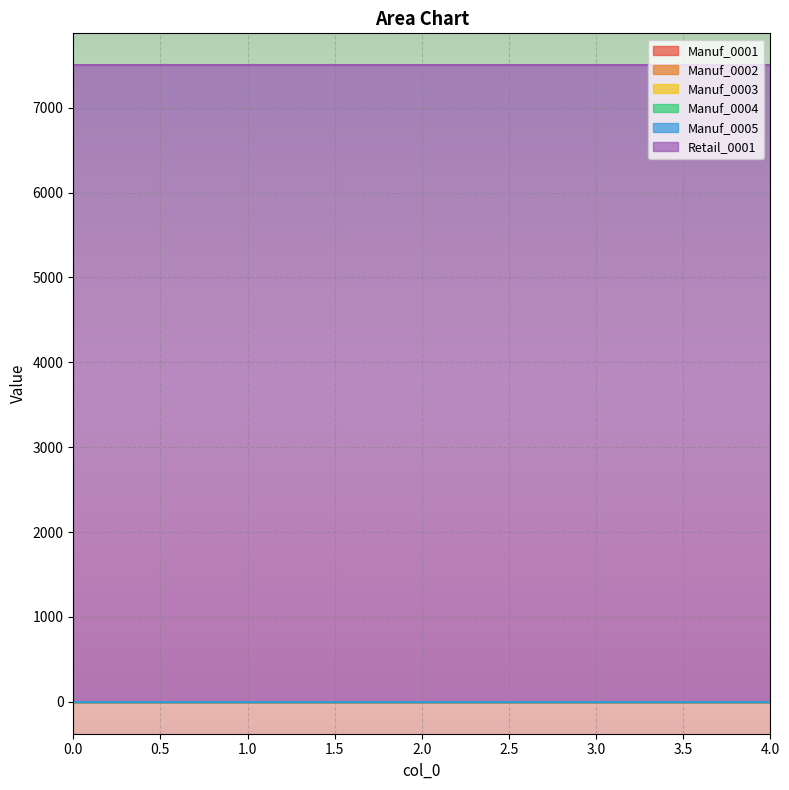

True or false: Manuf_0004 and Manuf_0005 cross at least once.

False